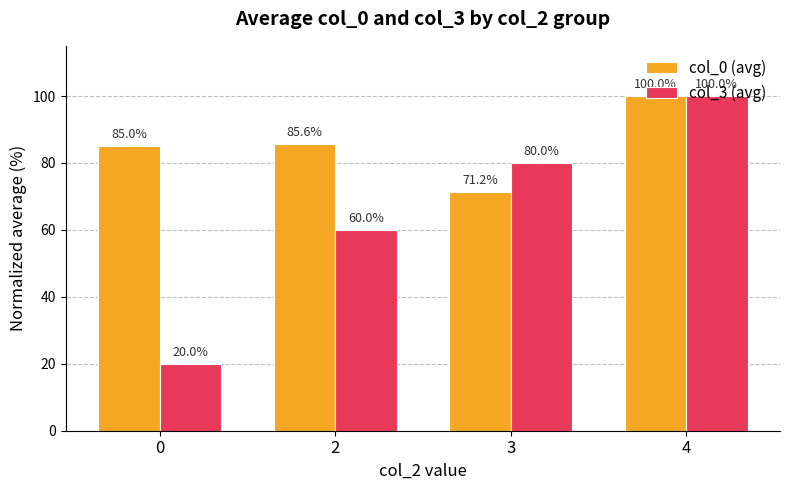

Where is col_3 (avg) nearest to the value 60?

2